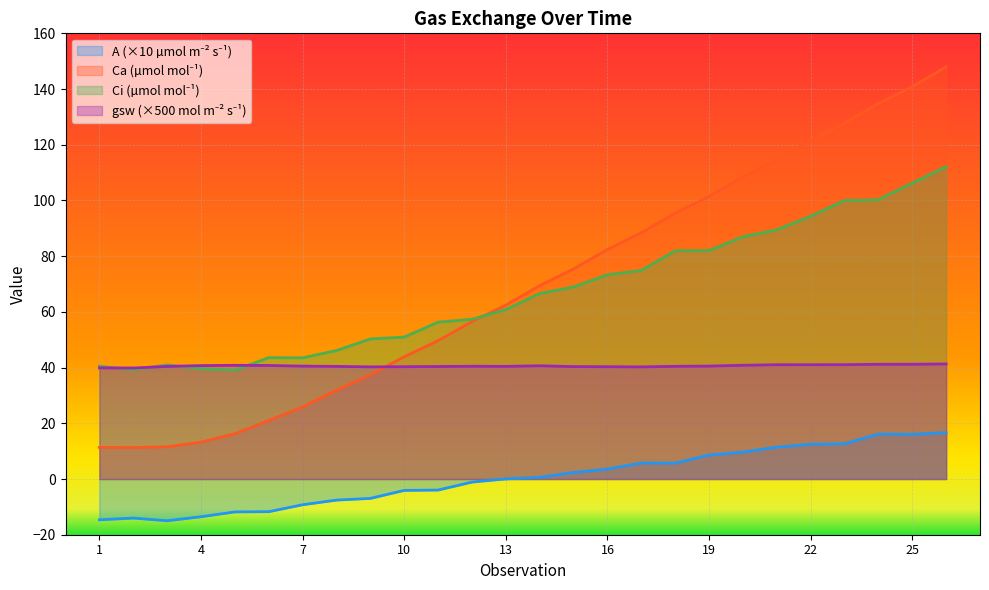

What is the maximum value shown in the chart?

148.0